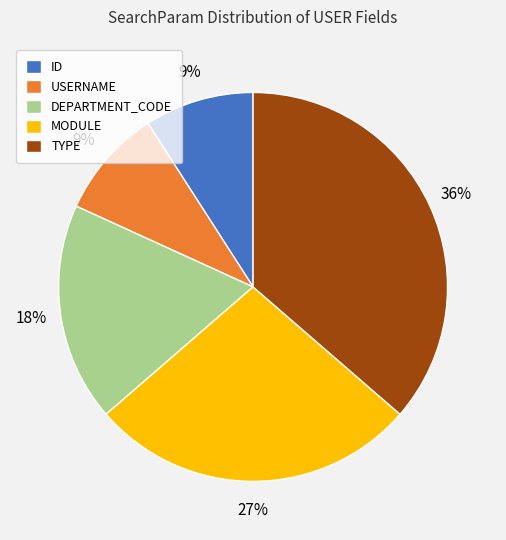

How many segments does this pie chart have?

5